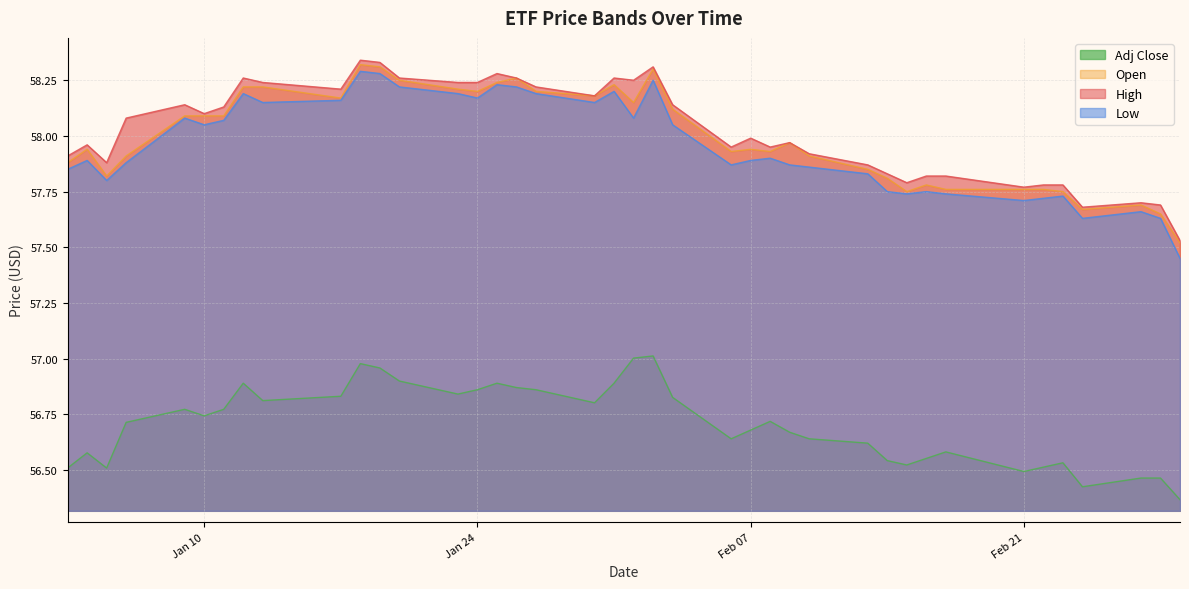

True or false: Open and Adj Close intersect in this chart.

False